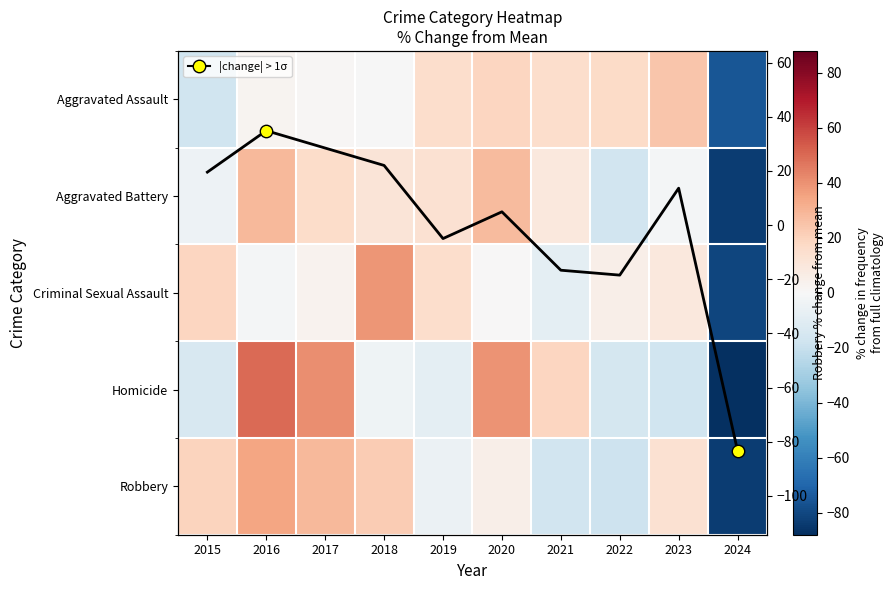

How many series are shown in this chart?

5